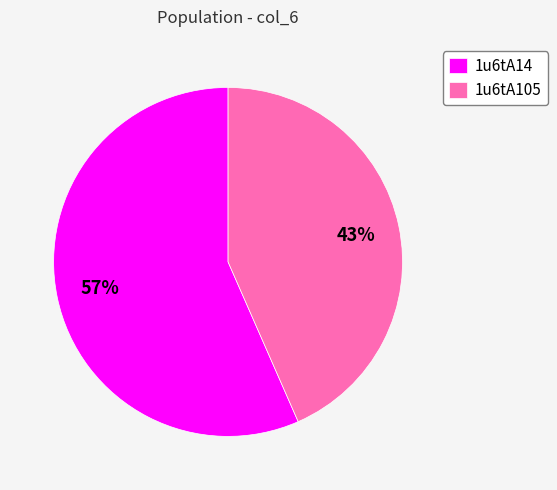

To the nearest percent, what is the combined percentage of 1u6tA105 and 1u6tA14?

100%